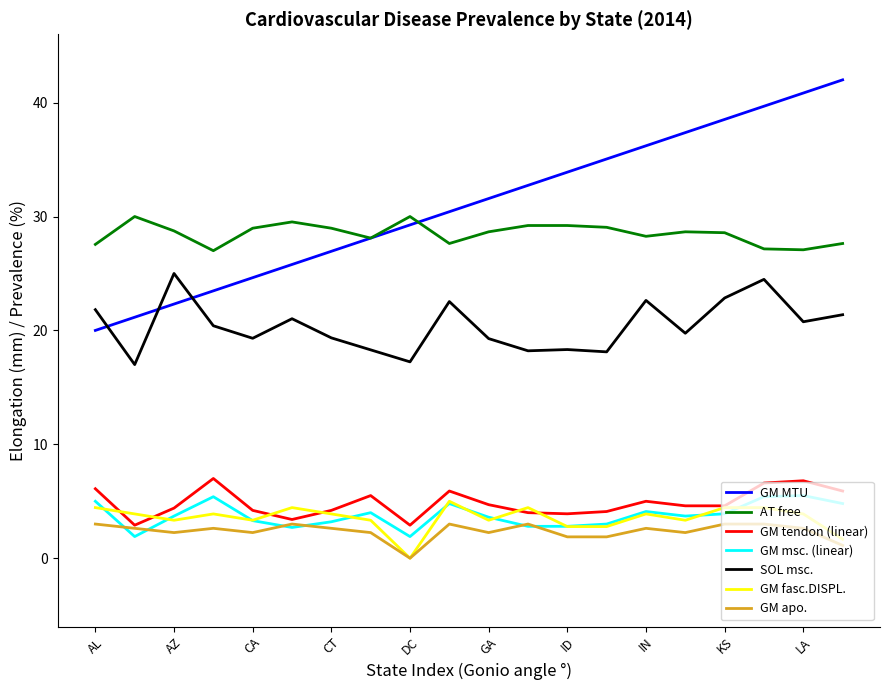

Which series has the largest range (max minus min)?

GM MTU